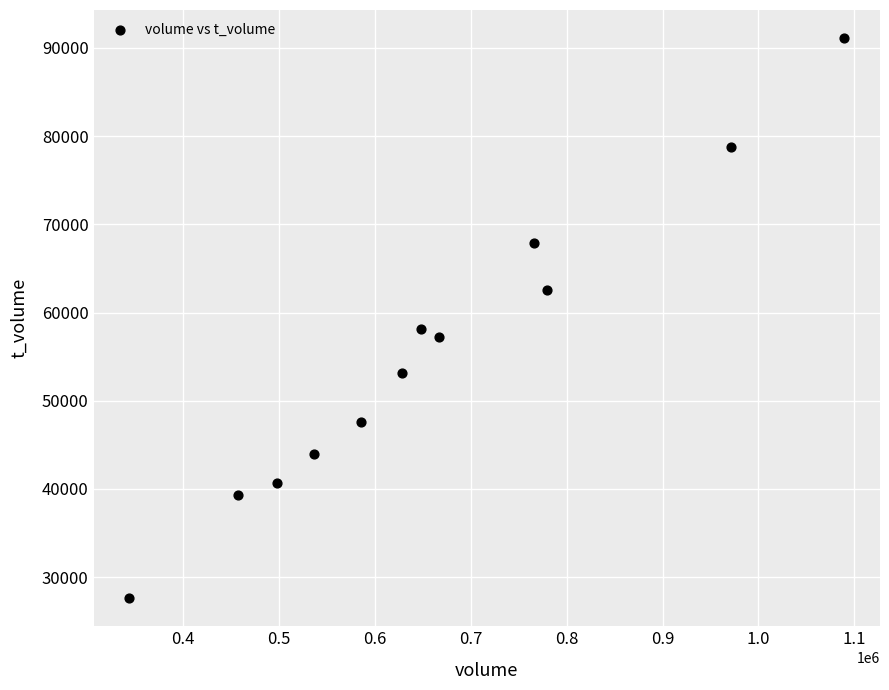

What is the average X value?

664392